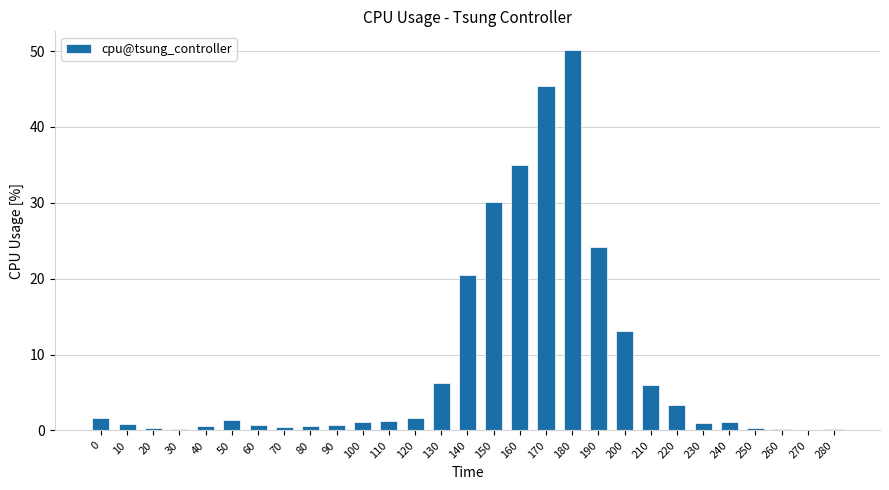

At which category does the chart reach its peak across all series?

180